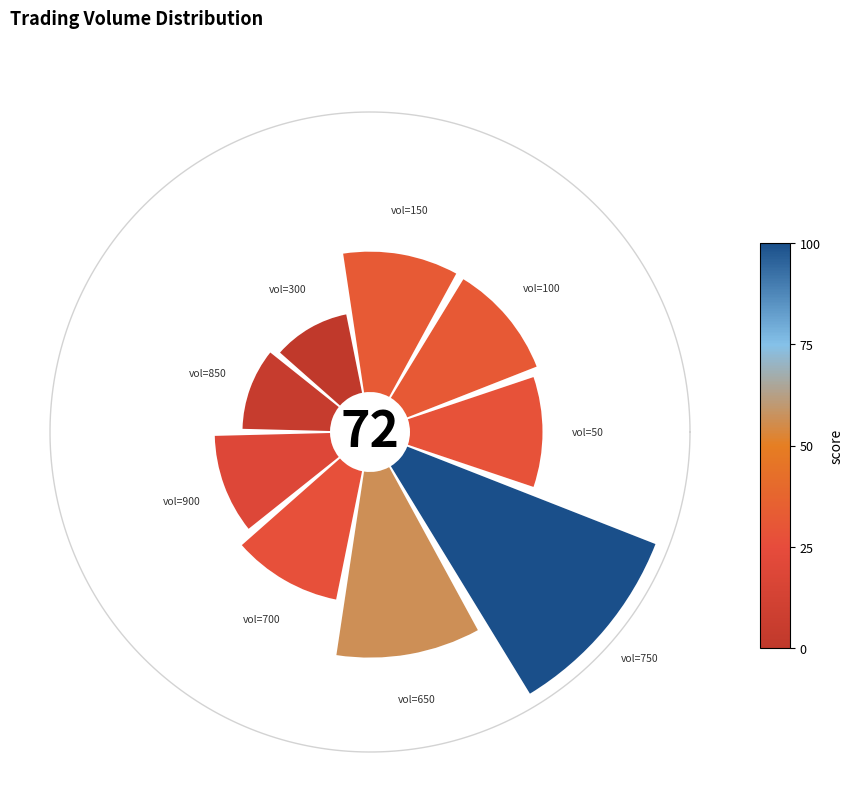

Which slice is the largest?

750